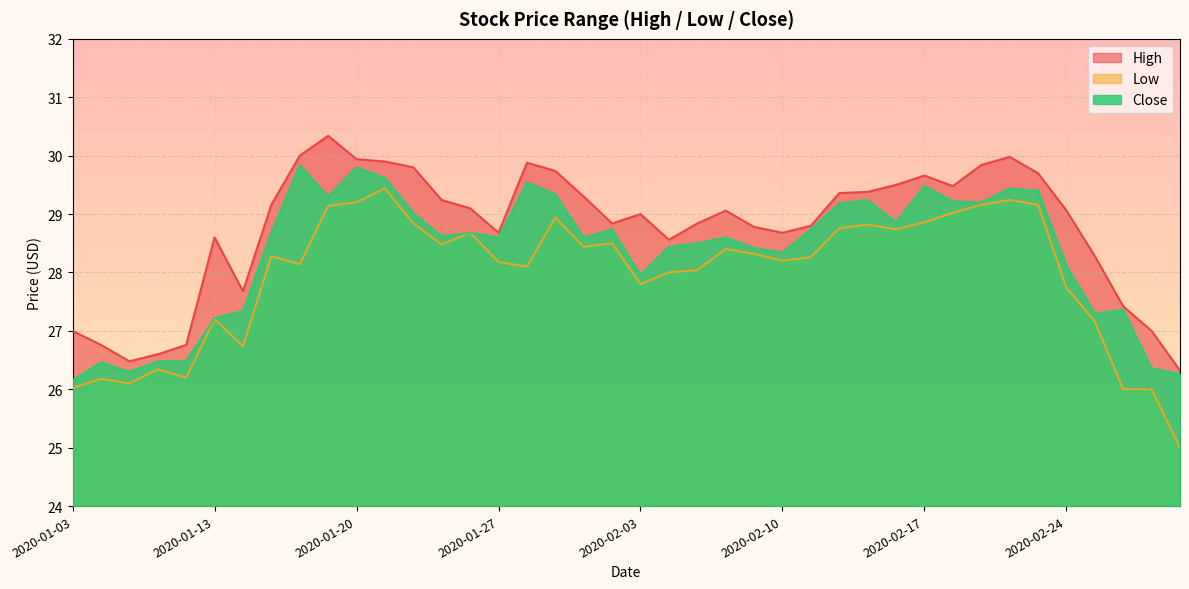

What is the minimum value shown in the chart?

25.0